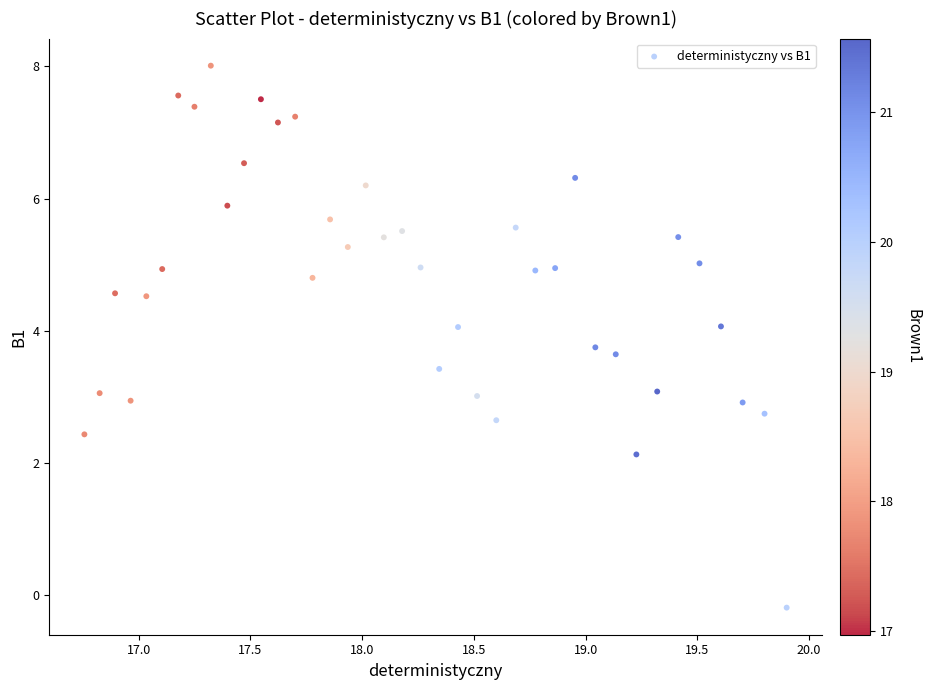

What is the range of X values (max minus min)?

3.1